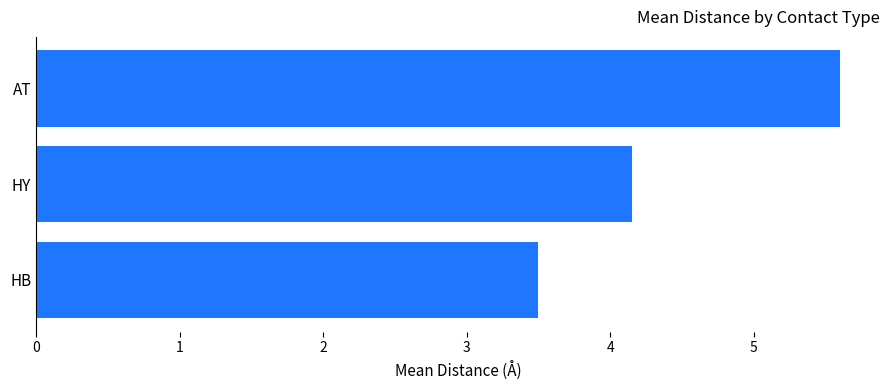

What is the average value?

4.4